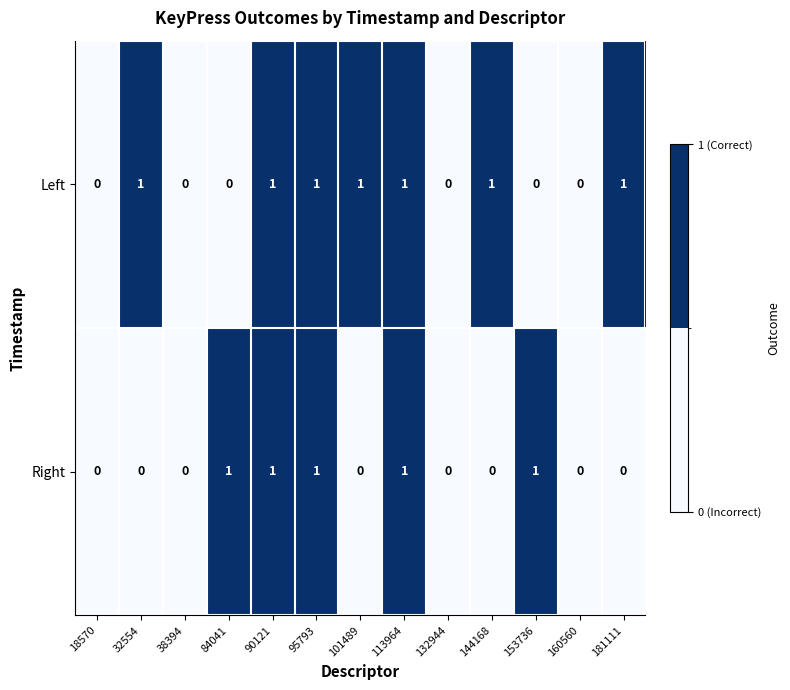

At 32554, list the series in order from smallest to largest.

Right, Left